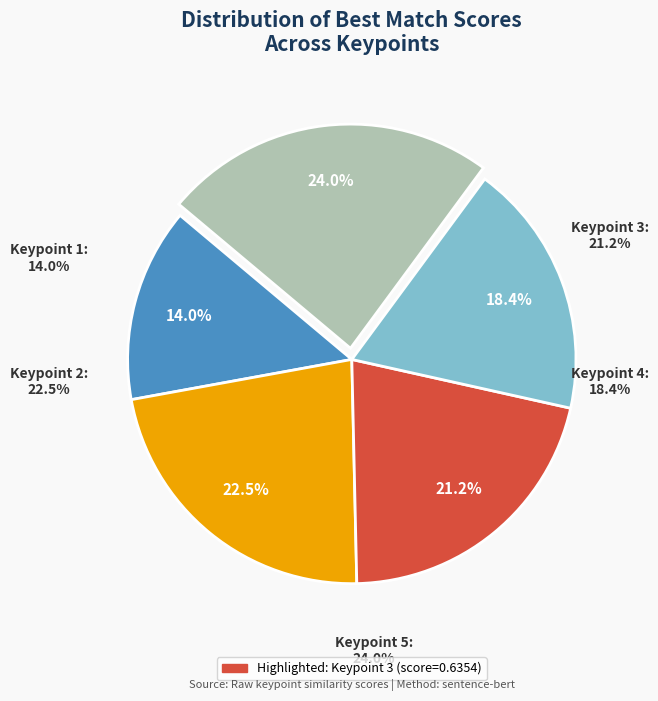

Does Keypoint 5 represent more than half of the total?

No